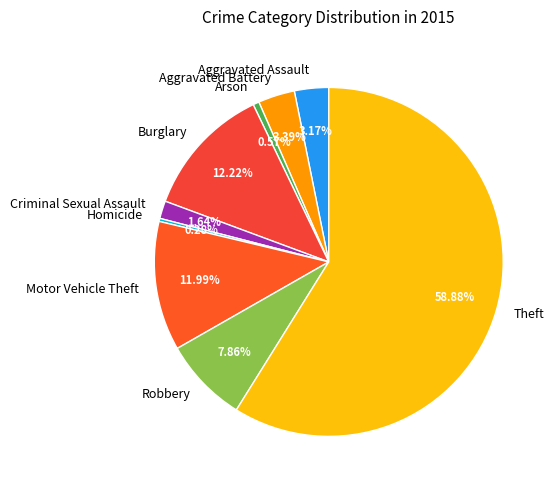

What percentage is NOT represented by Robbery?

92.1%